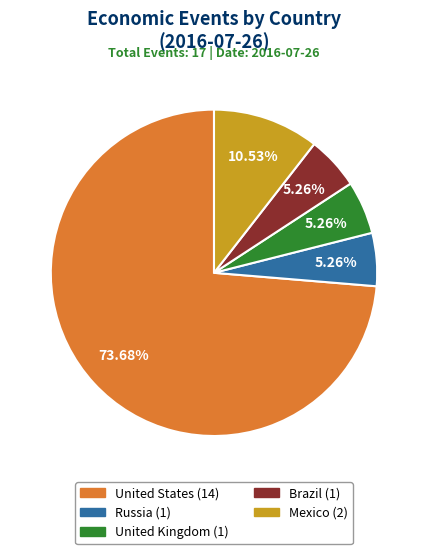

How many segments does this pie chart have?

5